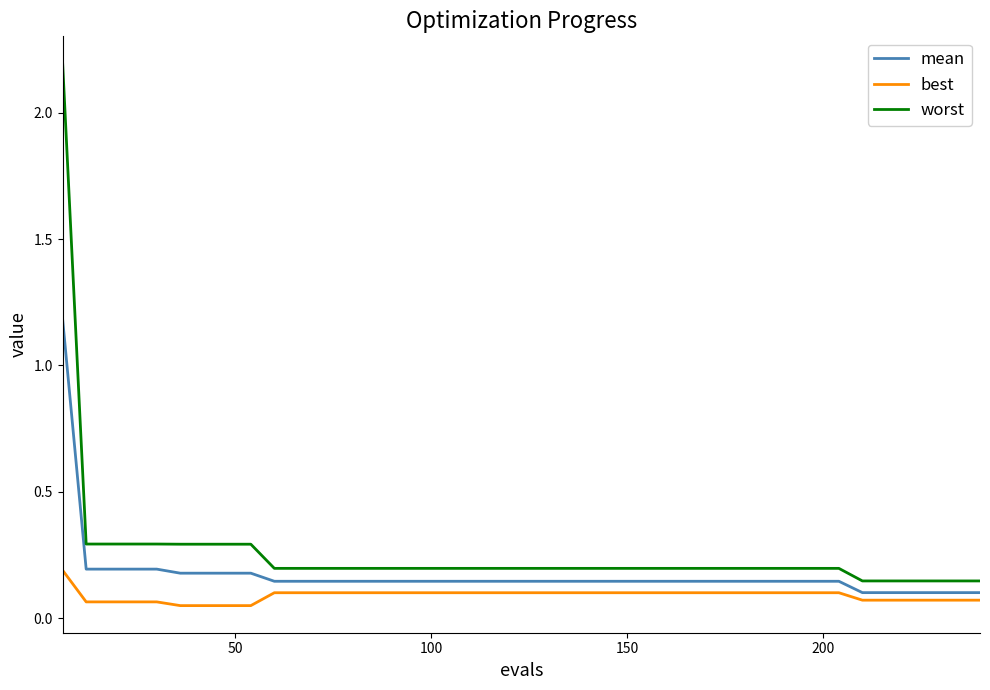

Rank the series by their average value, from highest to lowest.

worst, mean, best